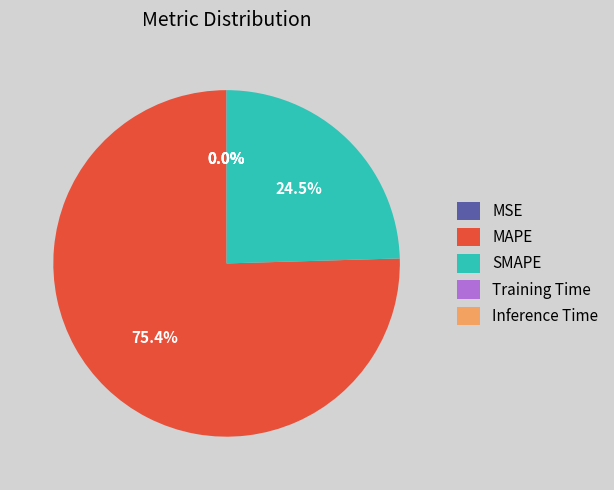

What is the majority slice?

MAPE